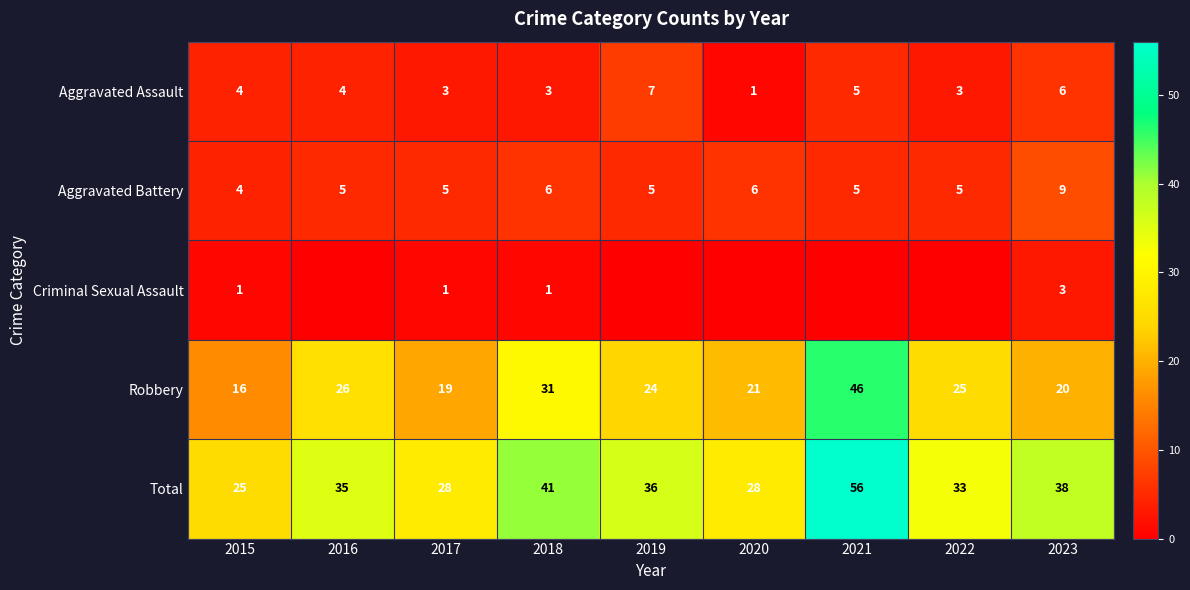

What is the average value of the Total series?

36